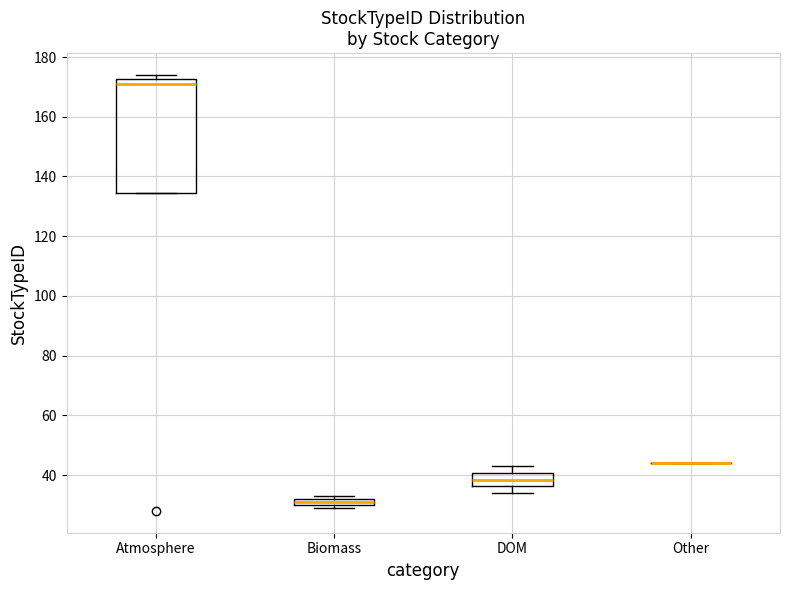

Comparing the boxes themselves (not the whiskers), which one is the tallest?

Atmosphere